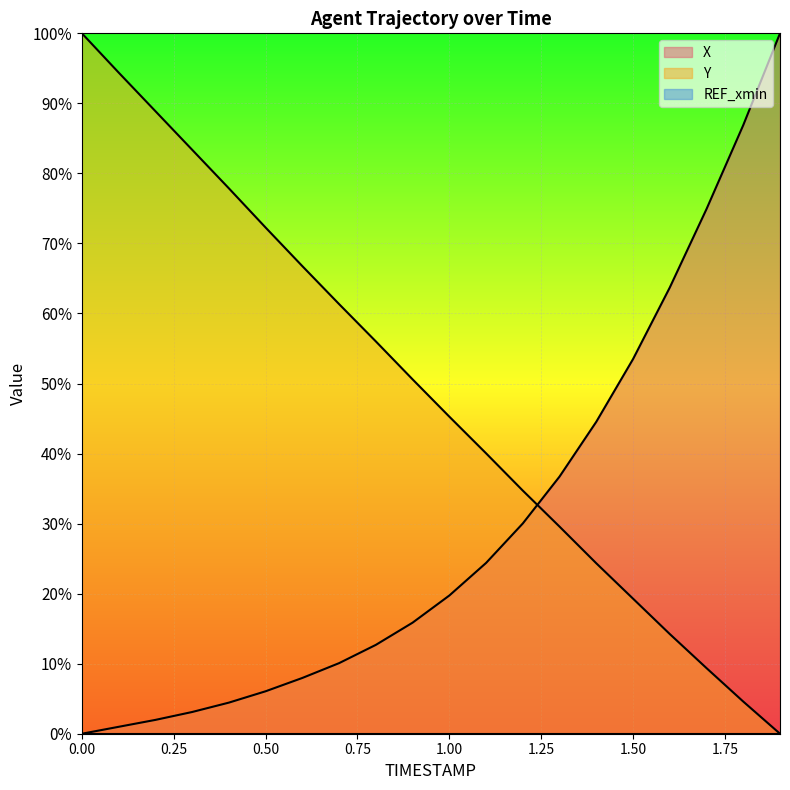

True or false: X has more than 2 interior local peaks.

False